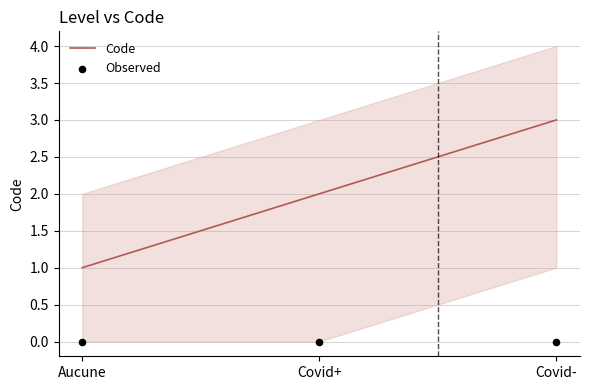

Is the value of Code at Covid+ greater than the value of Observed at Covid-?

Yes